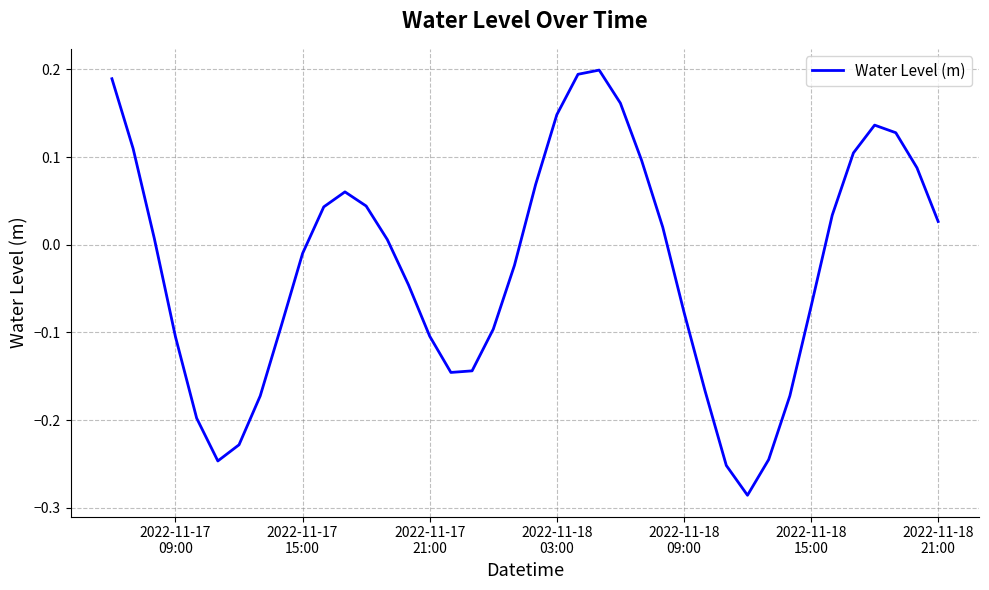

What is the difference between the maximum and minimum values?

0.5